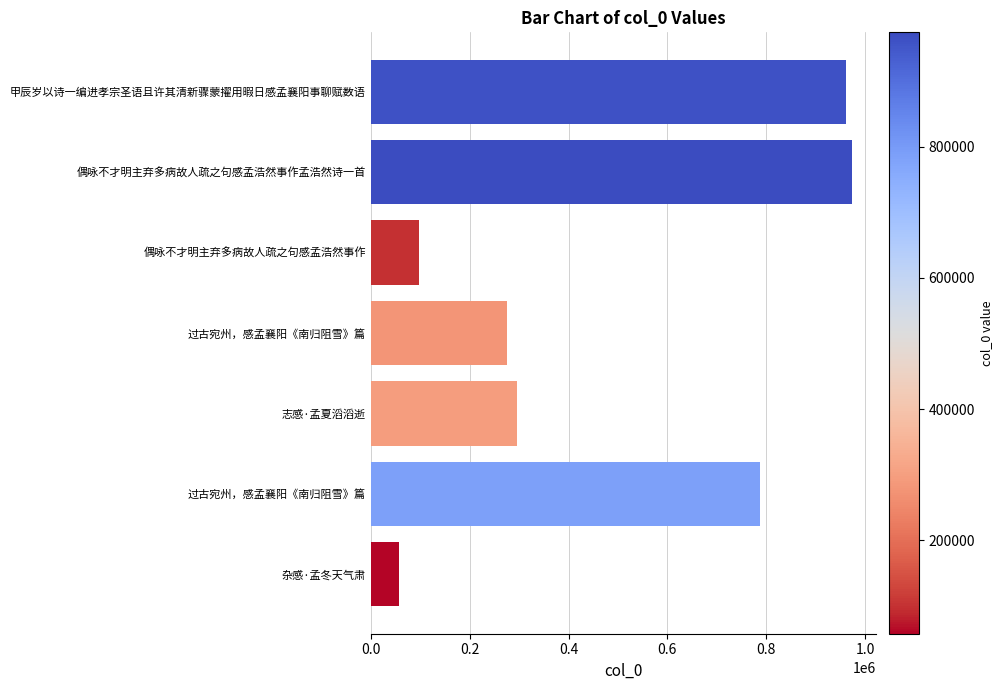

Count the number of categories in the chart.

7